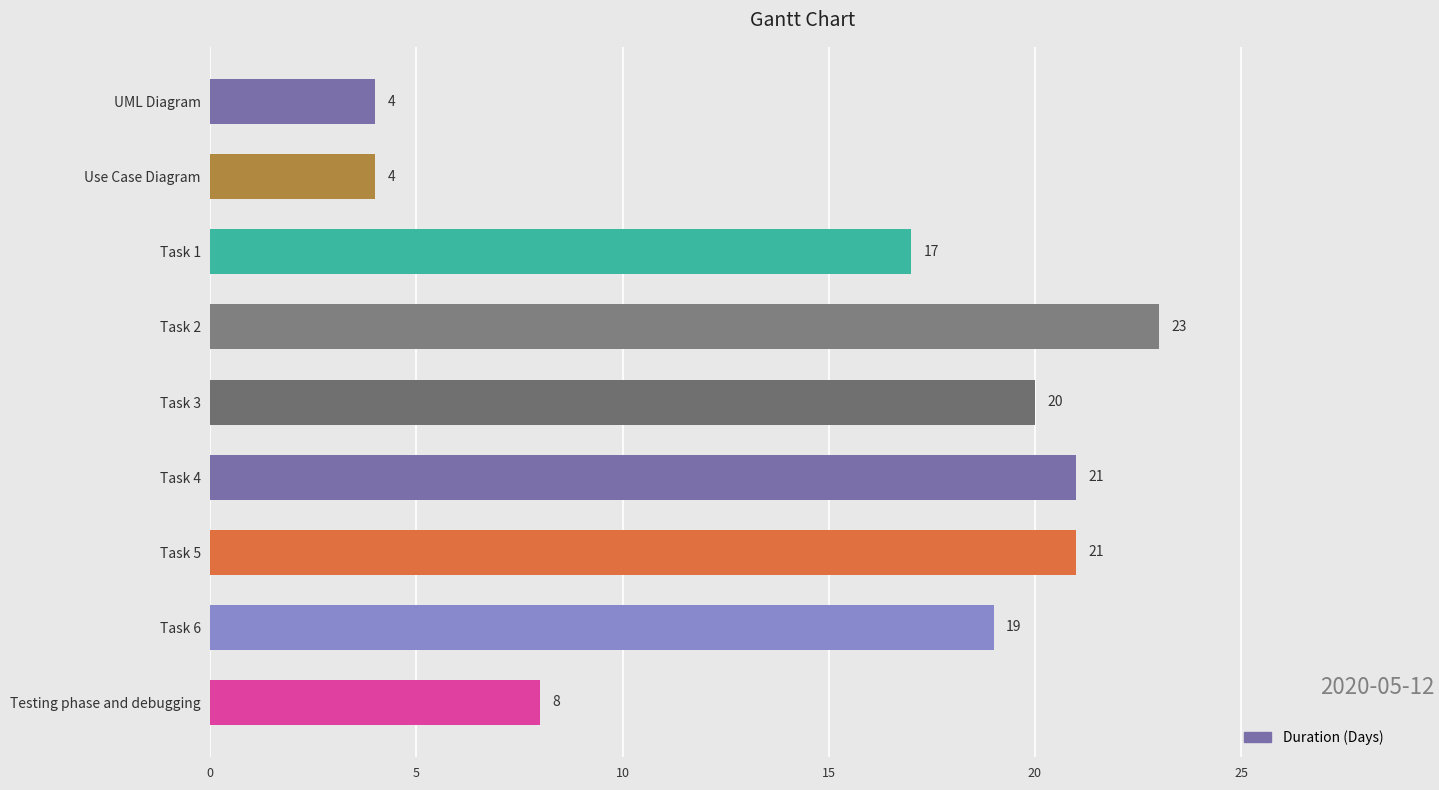

What position from the top is Task 1?

3